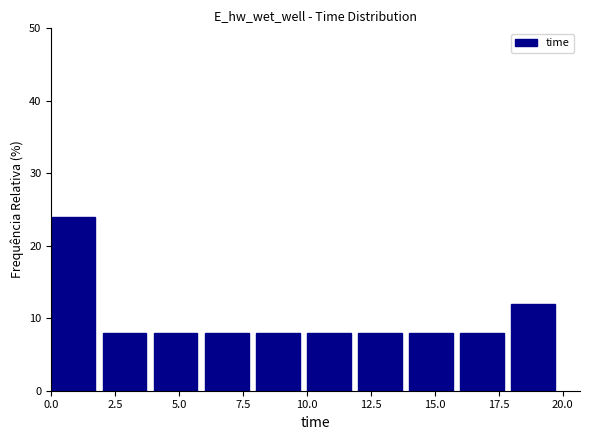

Around what value on the x-axis is the tallest bar? Give the approximate position of its centre, as read against the axis.

1.0